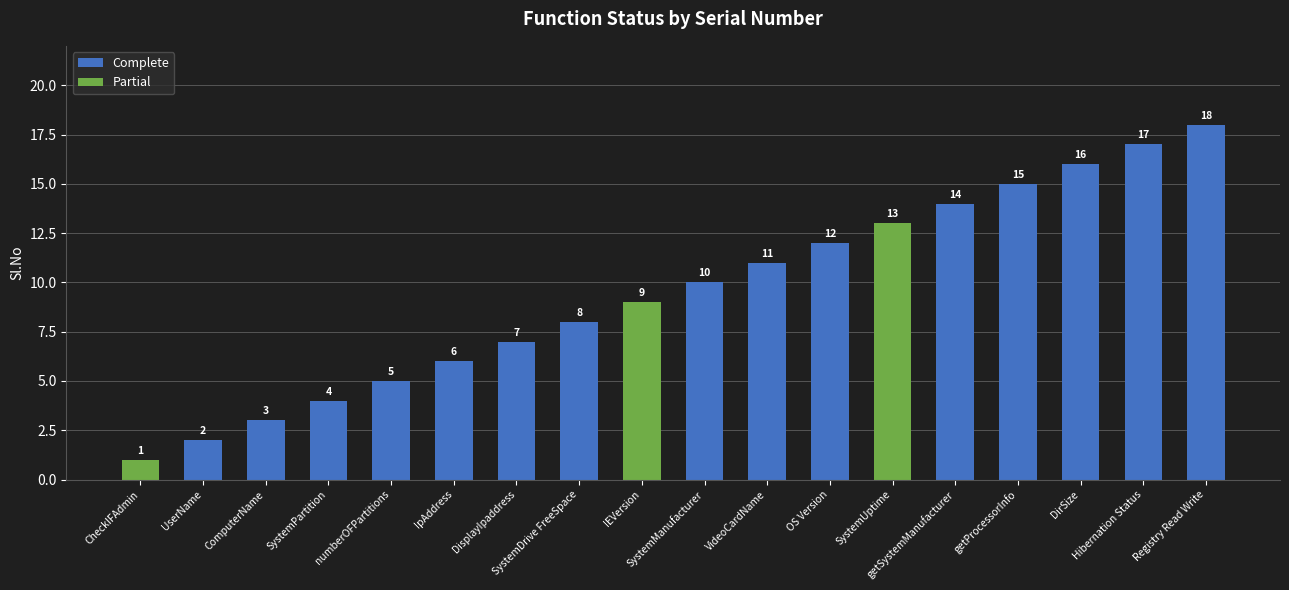

What is the label of the 4th bar from the left?

SystemPartition